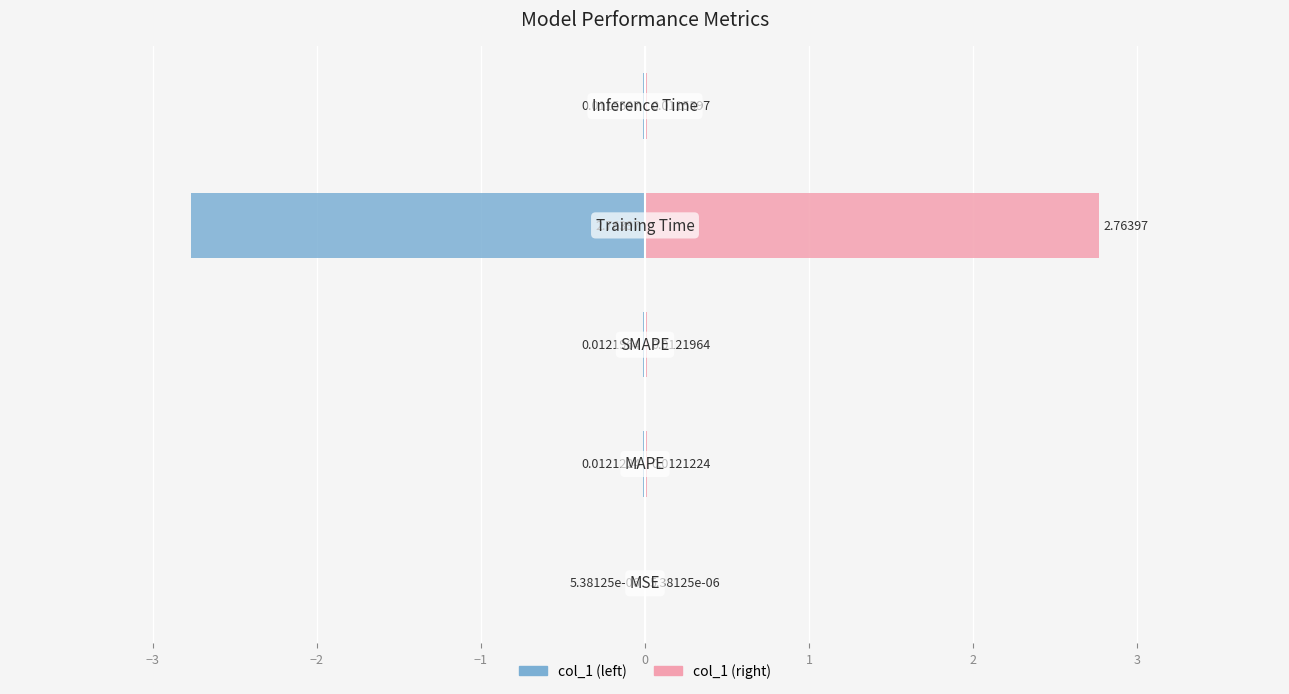

At how many categories does at least one series exceed 2?

1